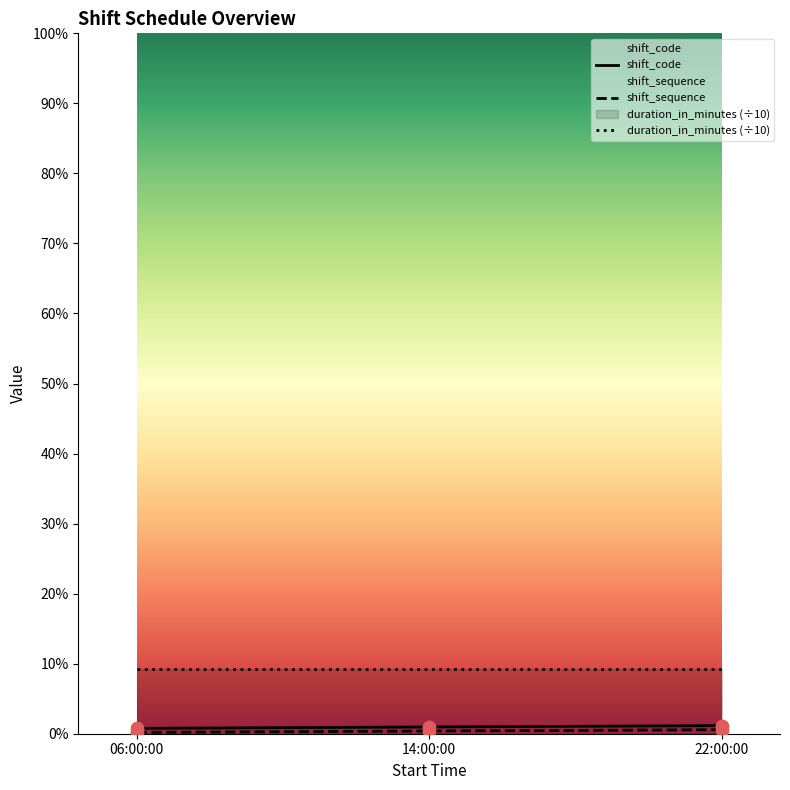

At which category is the sum across all series the highest?

22:00:00